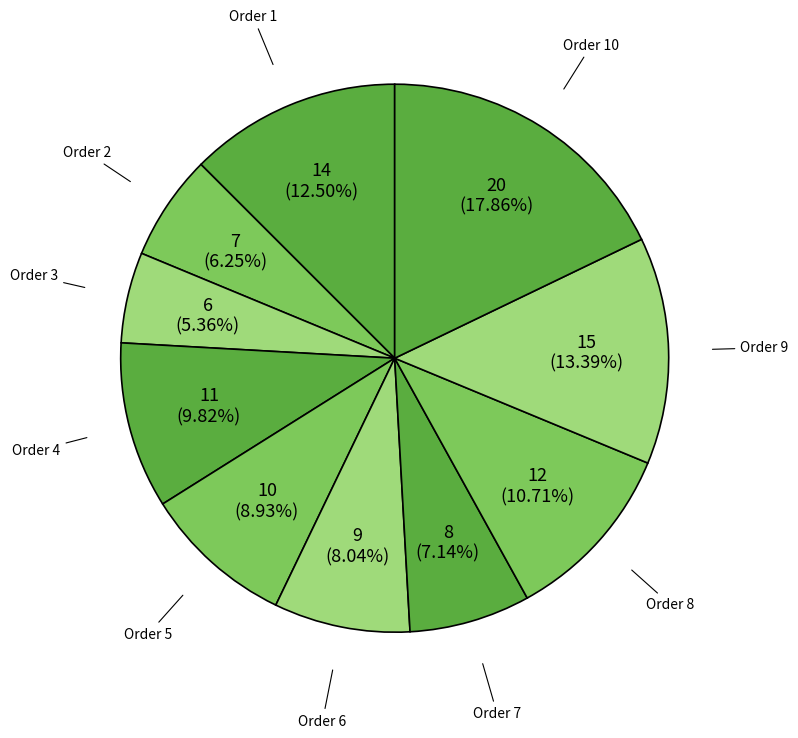

How many slices are in this pie chart?

10